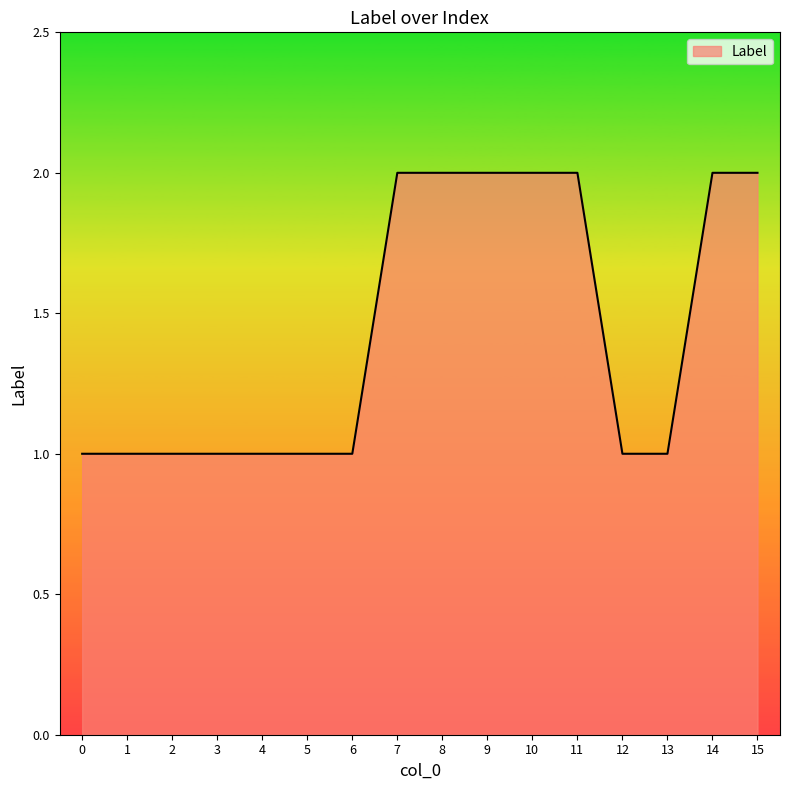

How many distinct data groups are displayed?

1